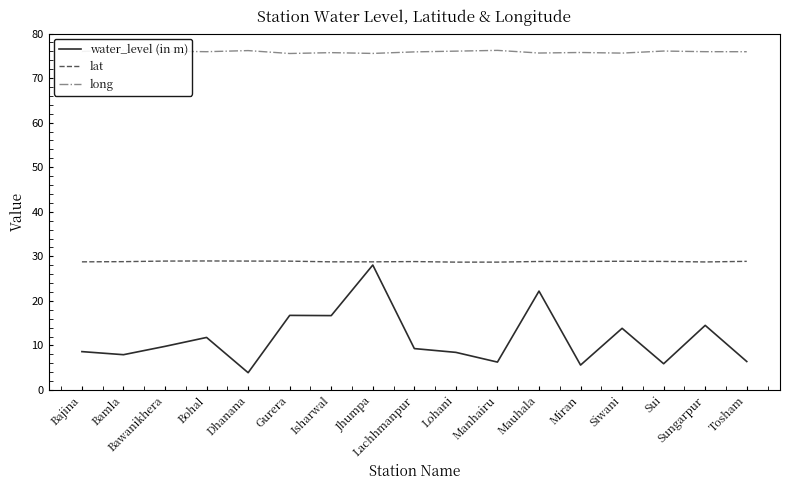

What is the approximate value of lat at Lachhmanpur?

28.8